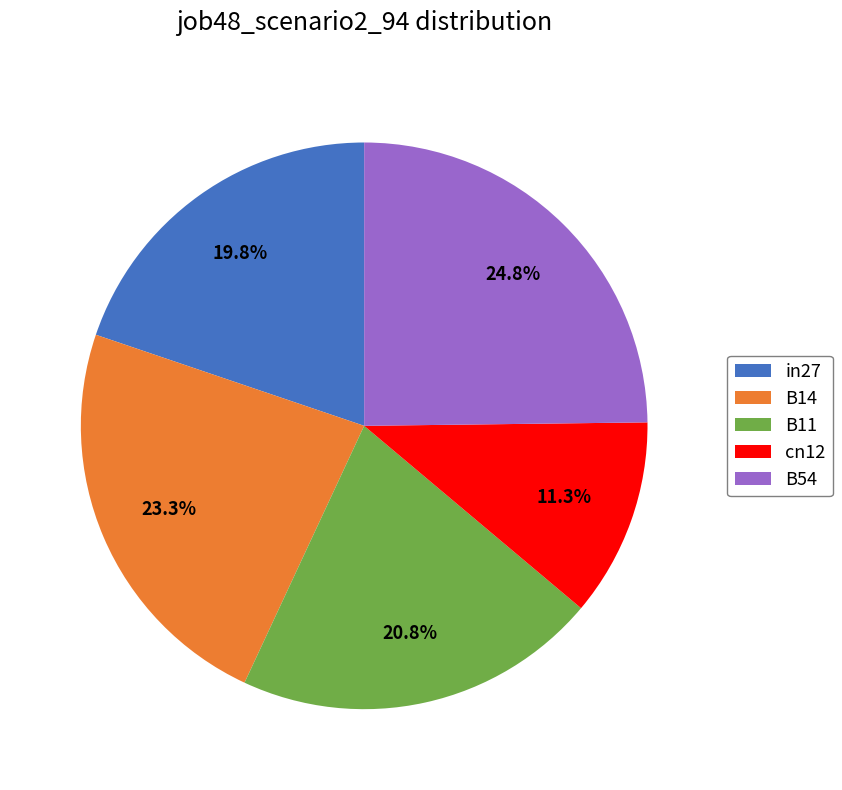

Does B54 represent more than half of the total?

No